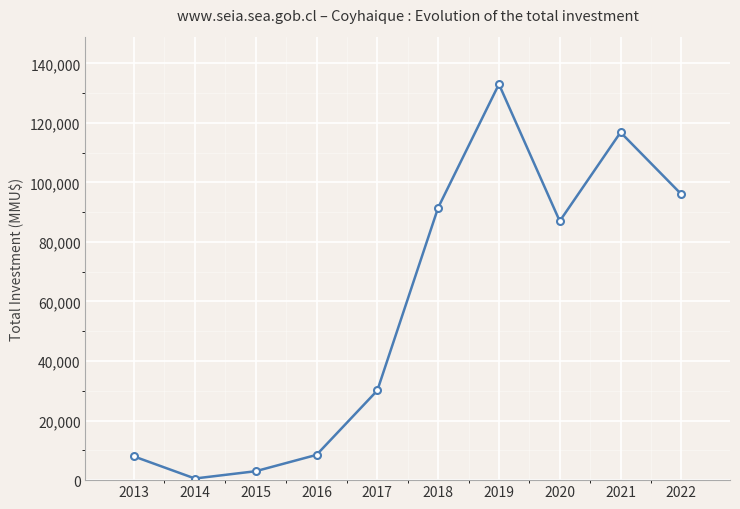

What is the ratio of the value at 2020 to the value at 2019?

0.7